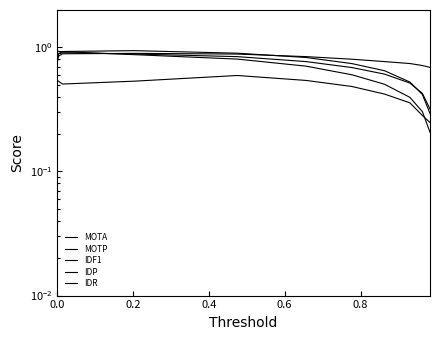

What is the minimum value for MOTP?

0.2